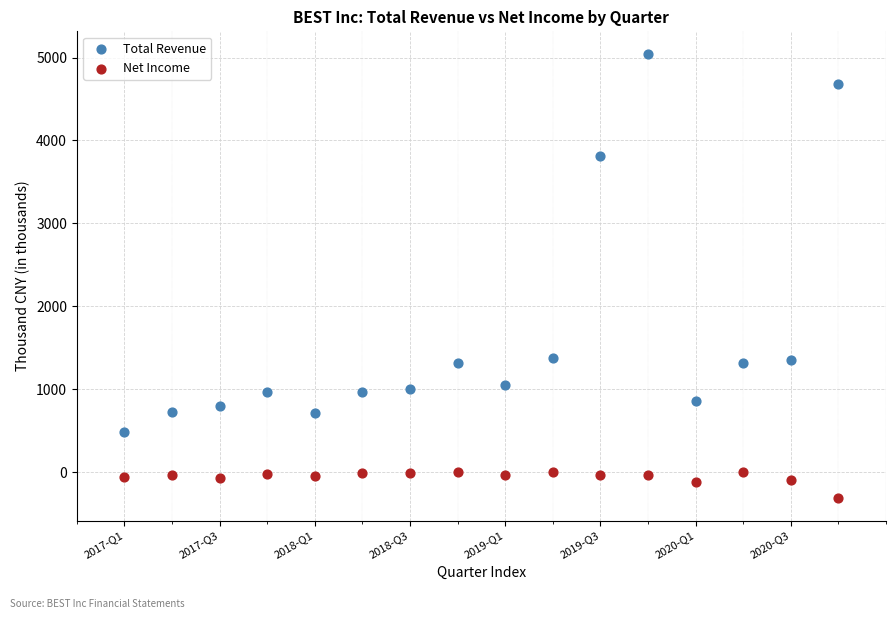

In the Total Revenue series, what Y value is closest to 2765?

3807.9